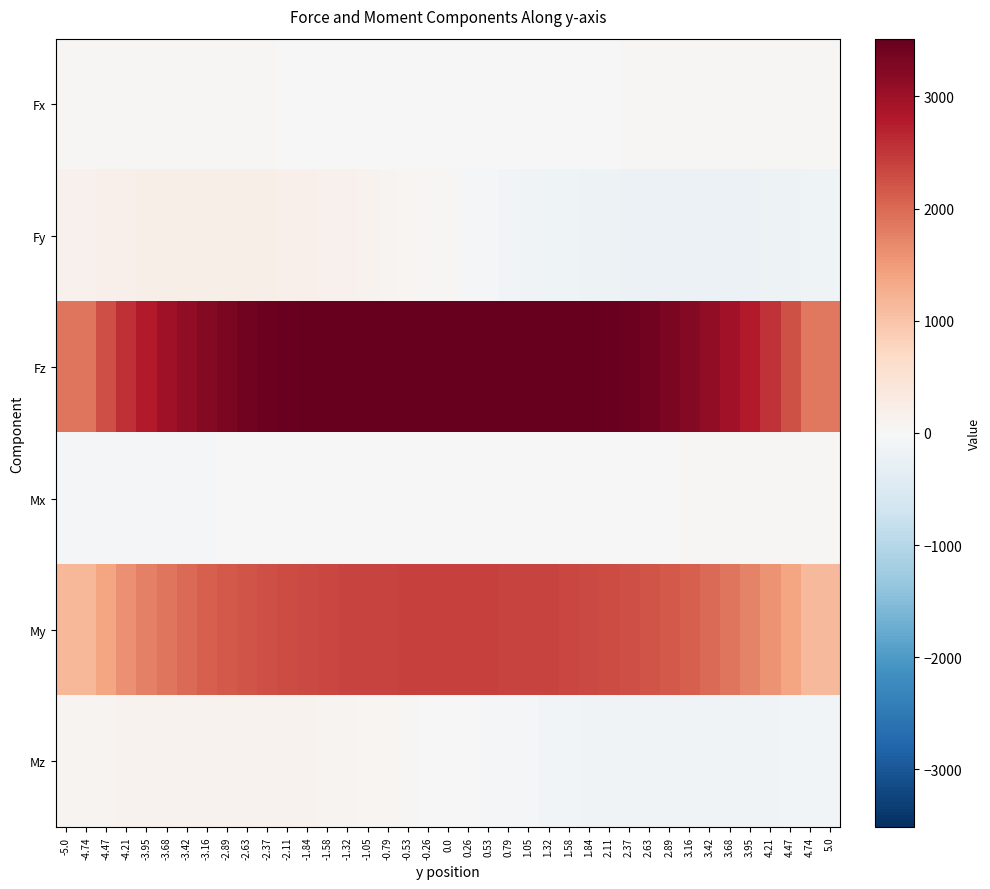

At how many categories does at least one series exceed 2908?

29